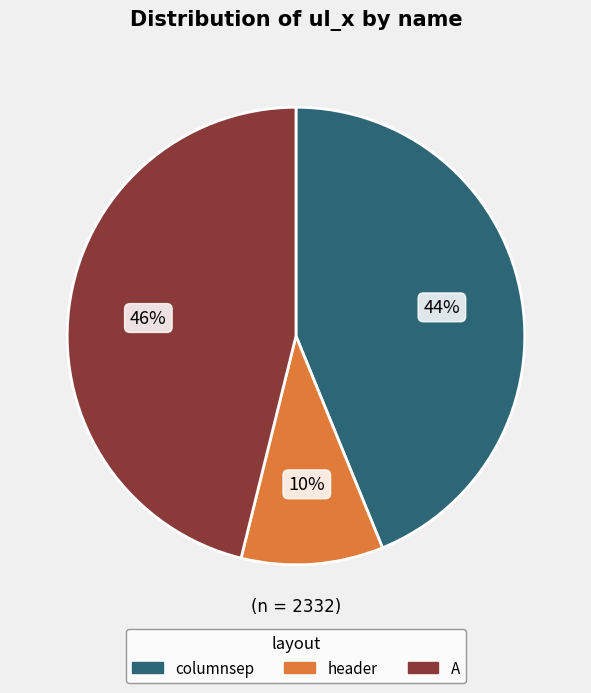

Does header account for over 50% of the chart?

No